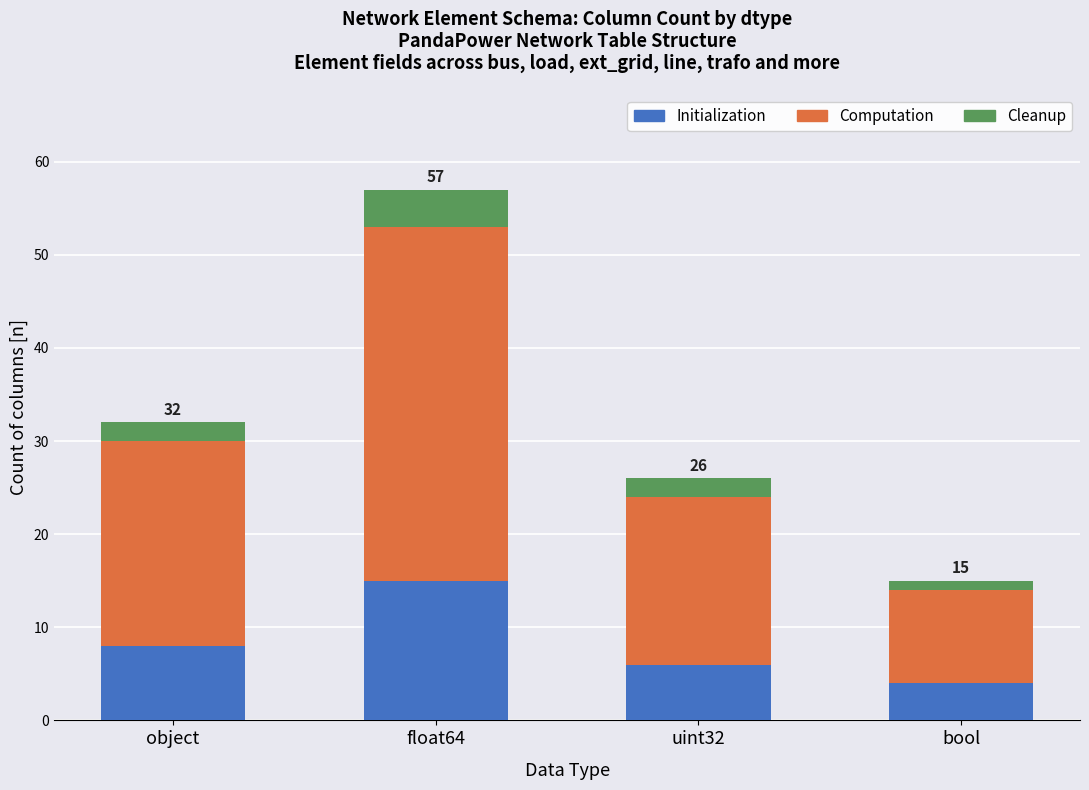

At which category is the sum across all series the highest?

float64